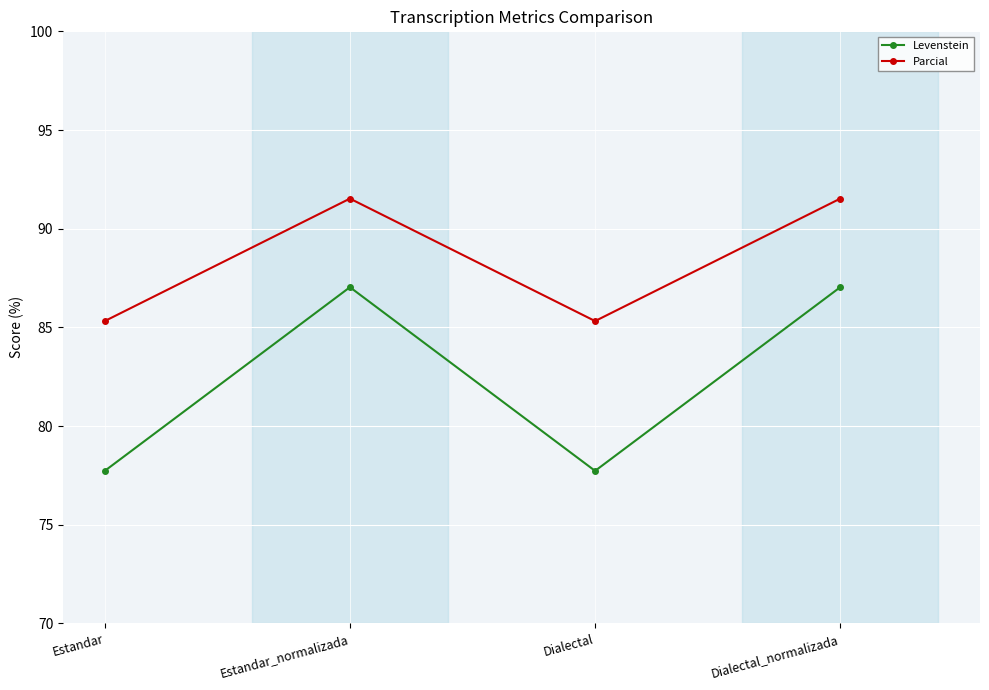

Between Estandar_normalizada and Dialectal, which series saw the biggest shift?

Levenstein